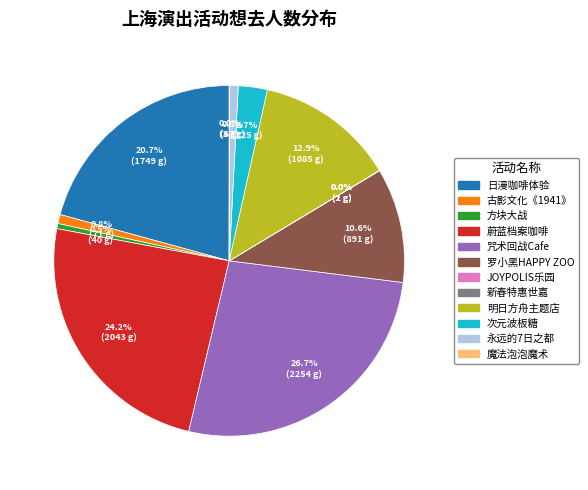

Is there any slice that represents more than half of the pie?

No